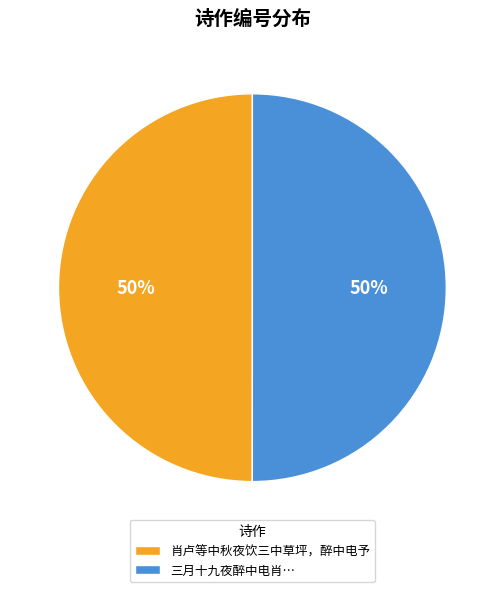

To the nearest percent, what is the average slice percentage?

50%